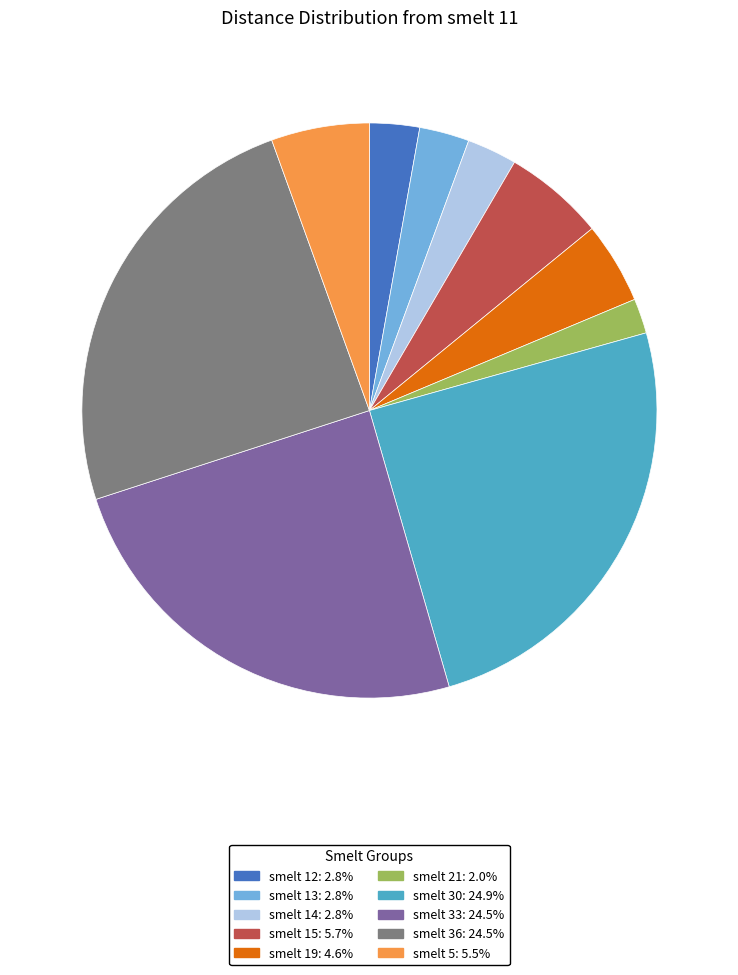

What is the smallest slice in the pie chart?

smelt 21